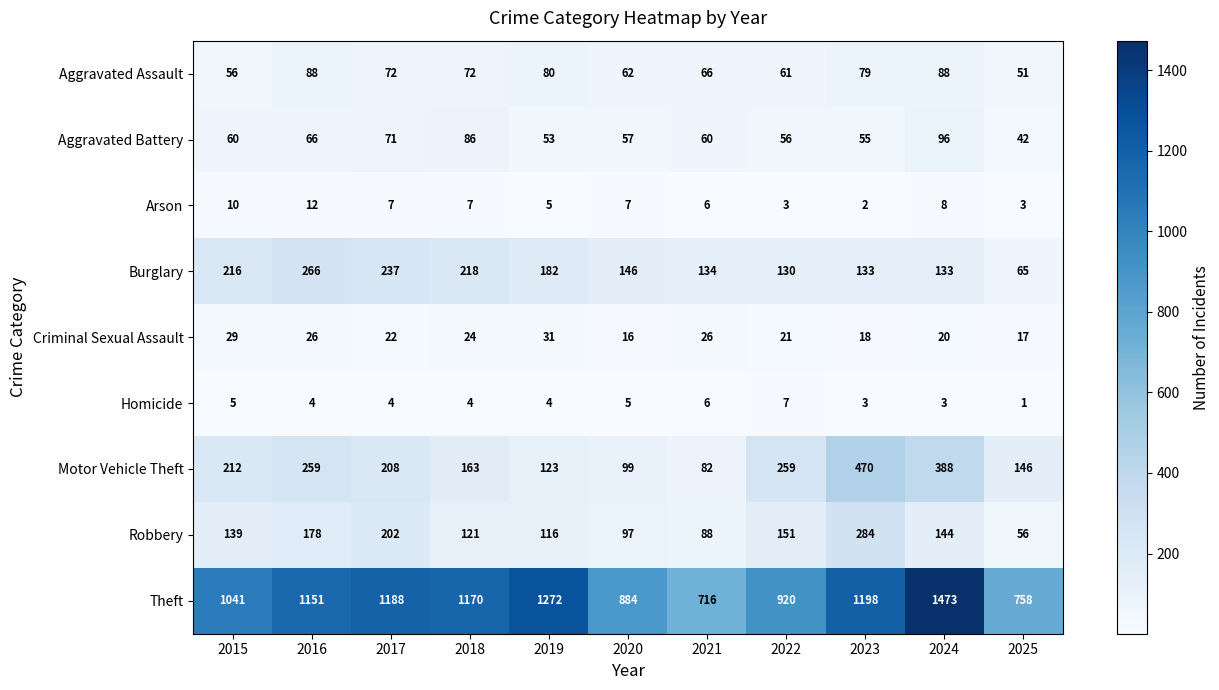

At which category is the sum across all series the highest?

2024